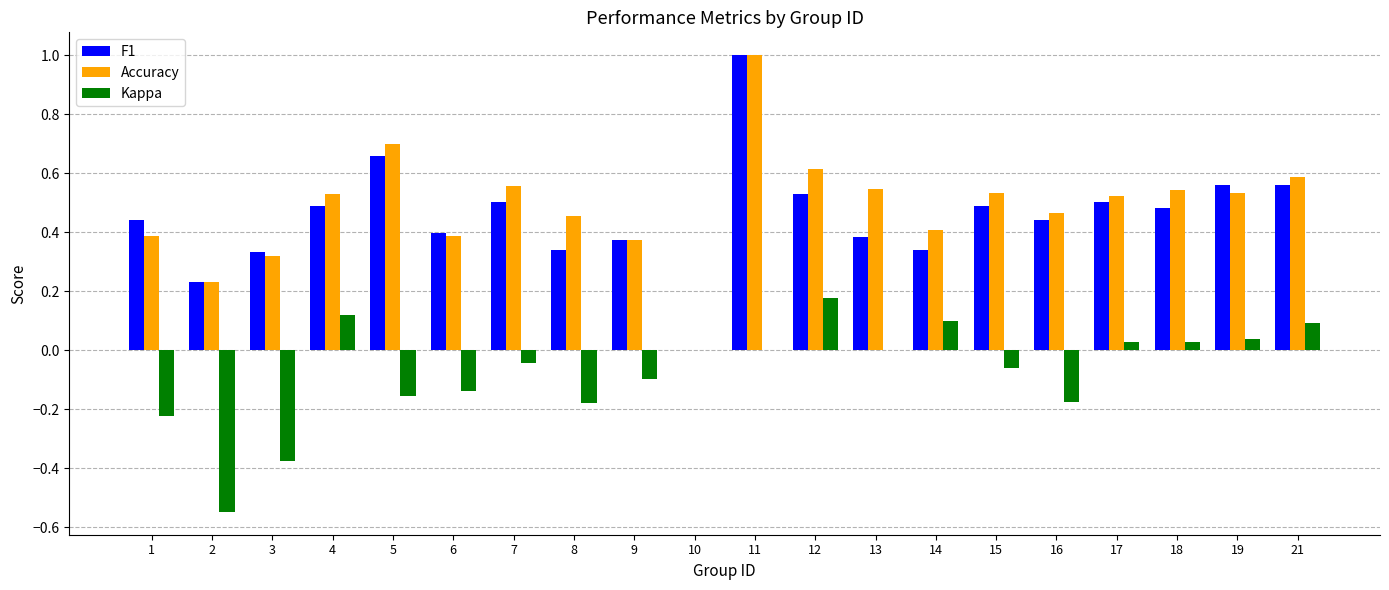

What is the sum of all F1 values?

9.1